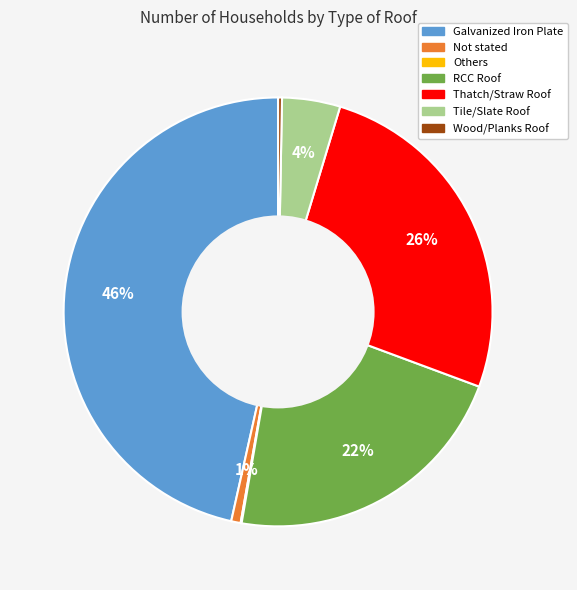

Which has a higher value, Tile/Slate Roof or Wood/Planks Roof?

Tile/Slate Roof